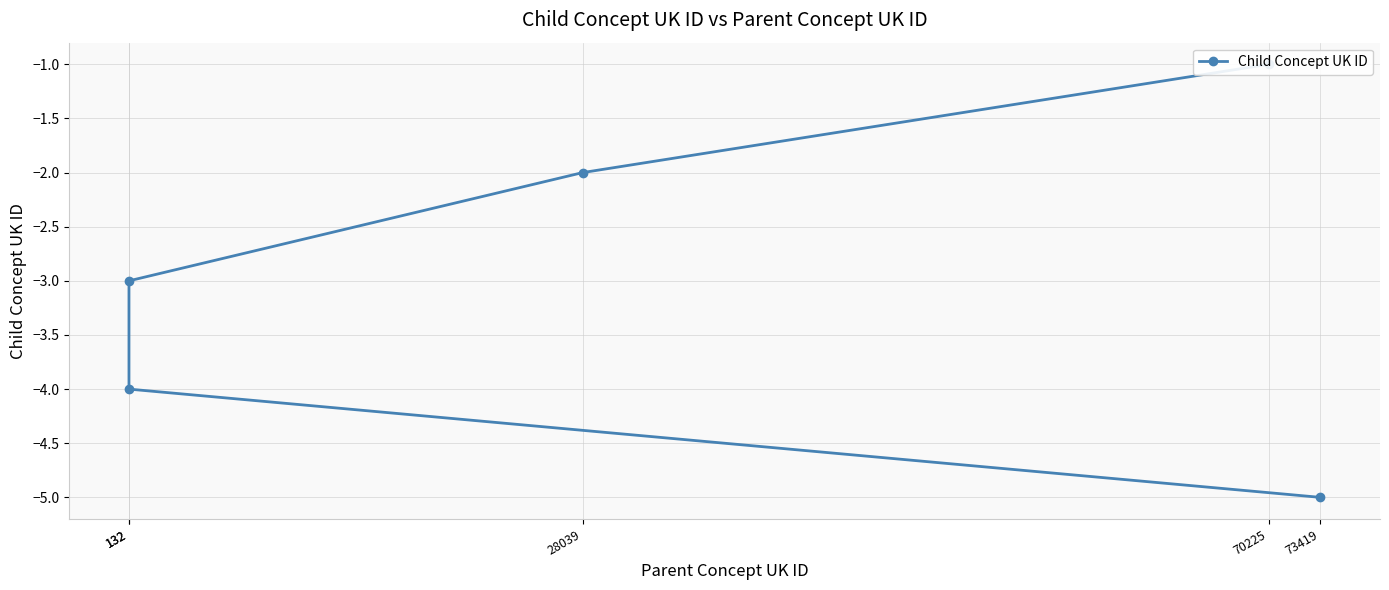

Rank the categories by value from lowest to highest.

73419, 132, 132, 28039, 70225